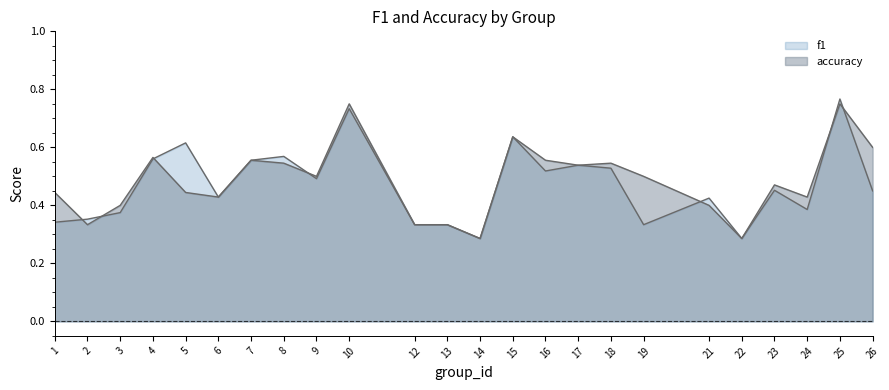

Reading left to right, what are all the values shown in this chart?

f1: 0.3	0.4	0.4	0.6	0.6	0.4	0.6	0.6	0.5	0.7	0.3	0.3	0.3	0.6	0.5	0.5	0.5	0.3	0.4	0.3	0.5	0.4	0.8	0.5
accuracy: 0.4	0.3	0.4	0.6	0.4	0.4	0.6	0.5	0.5	0.8	0.3	0.3	0.3	0.6	0.6	0.5	0.5	0.5	0.4	0.3	0.5	0.4	0.8	0.6